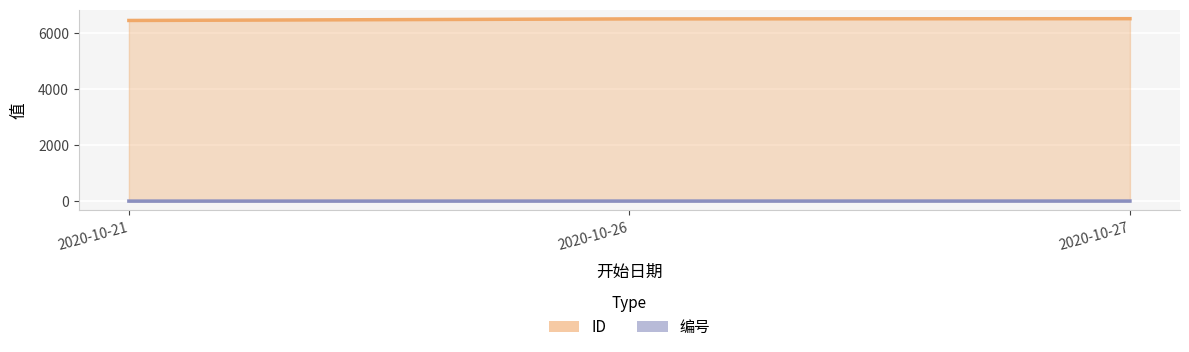

Where does the ID series first go above 6506?

2020-10-26